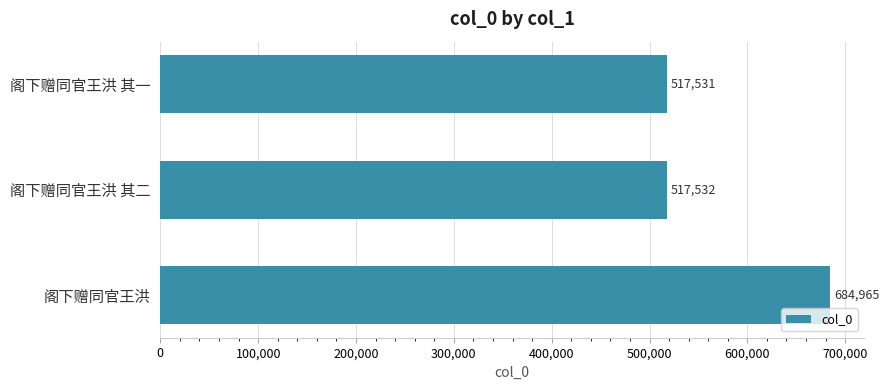

What is the average value?

573343